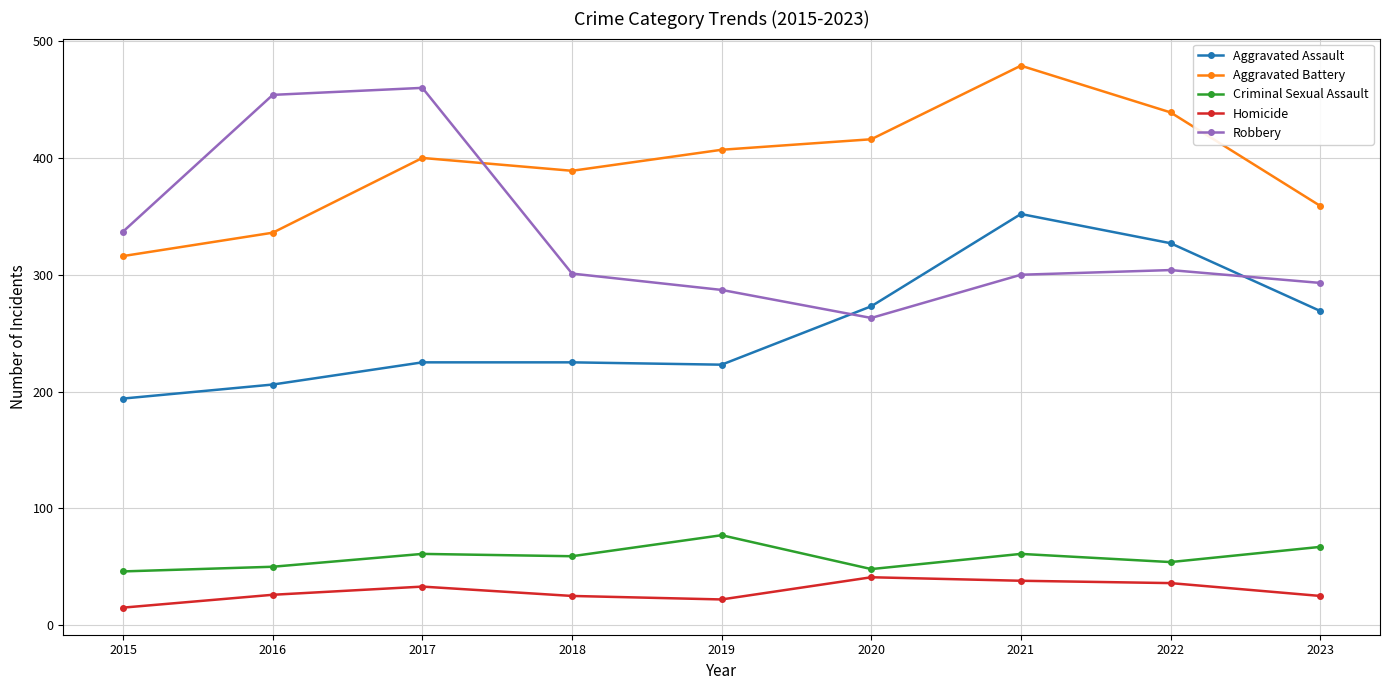

Is the value of Aggravated Assault at 2015 greater than the value of Criminal Sexual Assault at 2021?

Yes